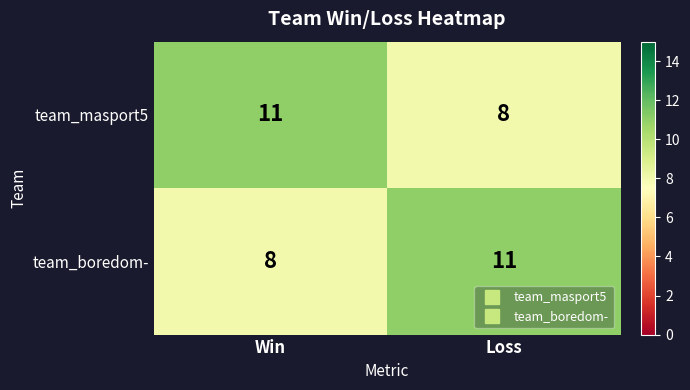

What is the difference between the highest and lowest values at Loss?

3